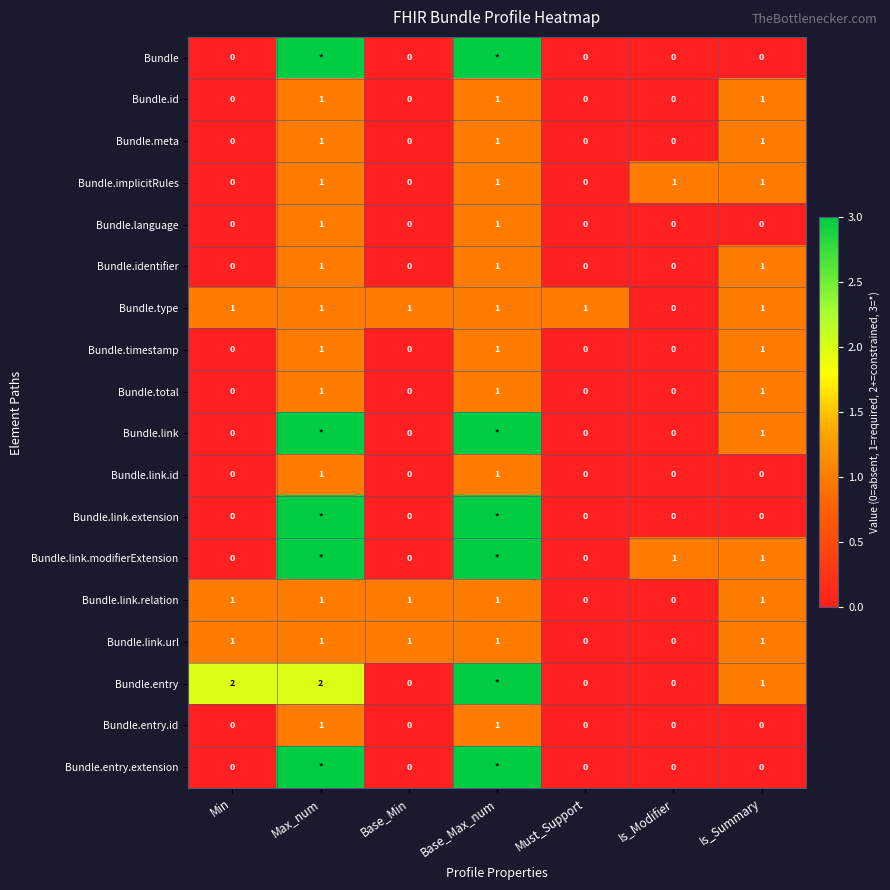

What is the difference between the second highest and second lowest values in the Bundle.timestamp series?

1